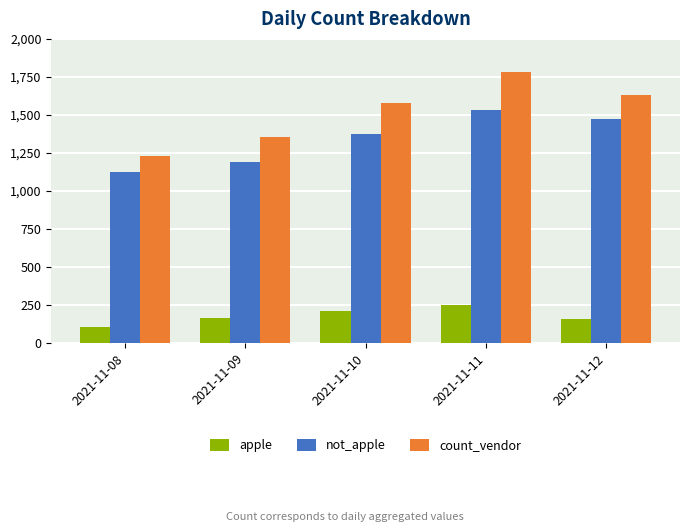

Which series has the largest range (max minus min)?

count_vendor